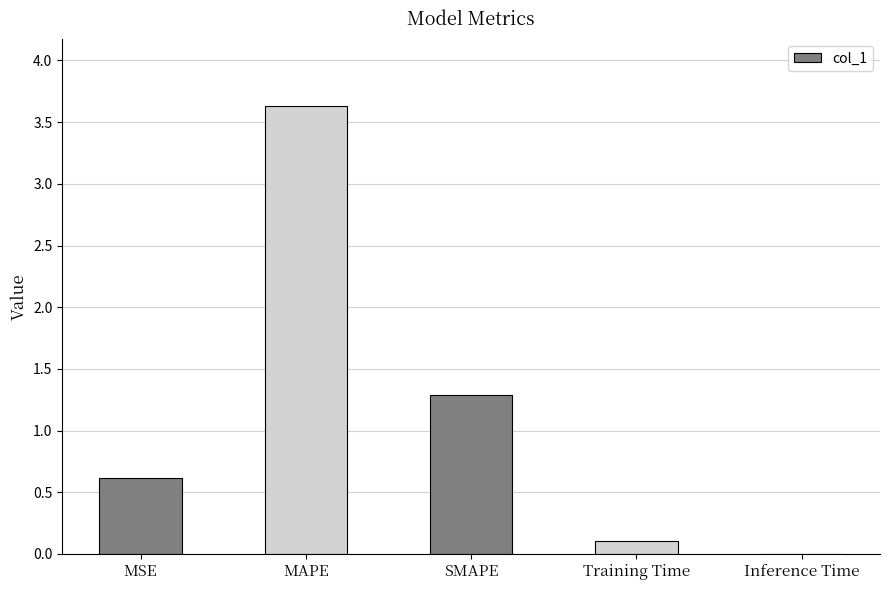

At which category does the chart reach its peak across all series?

MAPE